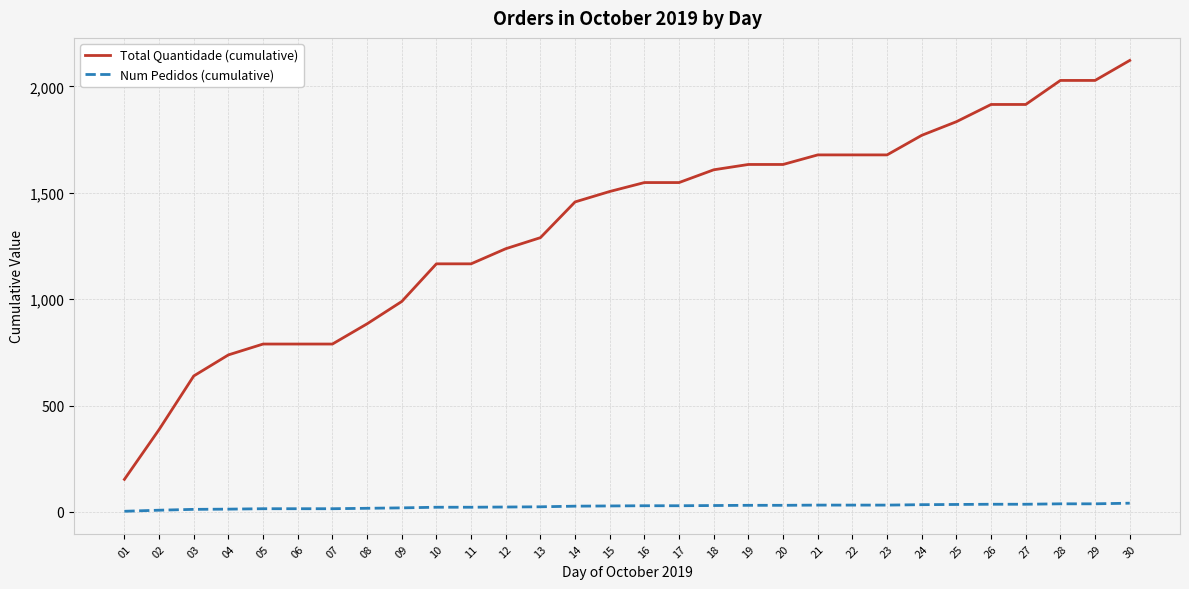

True or false: Num Pedidos (cumulative) and Total Quantidade (cumulative) intersect in this chart.

False